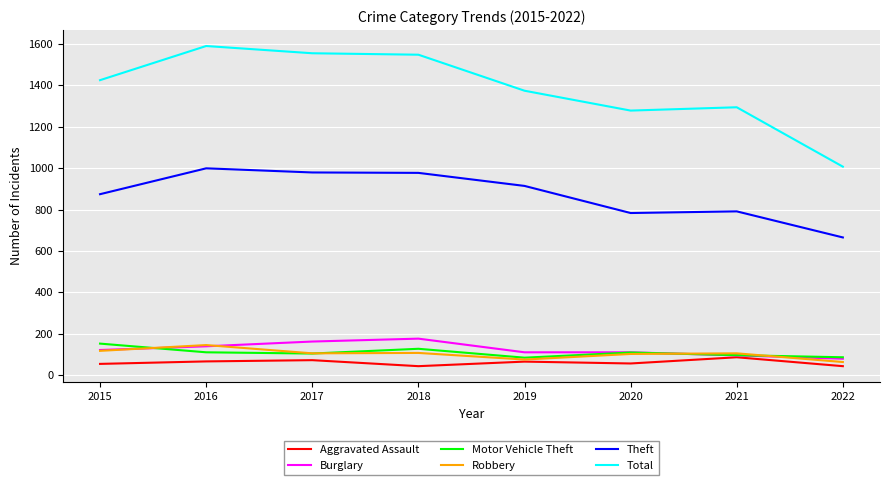

True or false: Burglary and Total intersect in this chart.

False